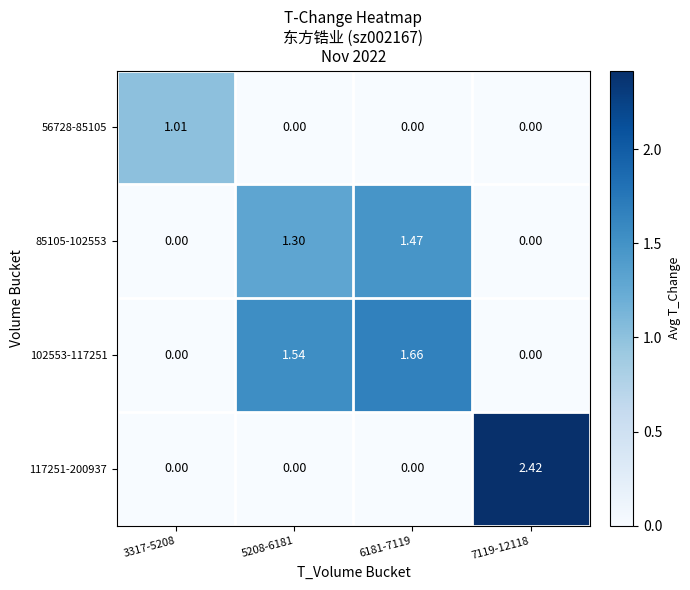

At how many categories does at least one series exceed 2?

1